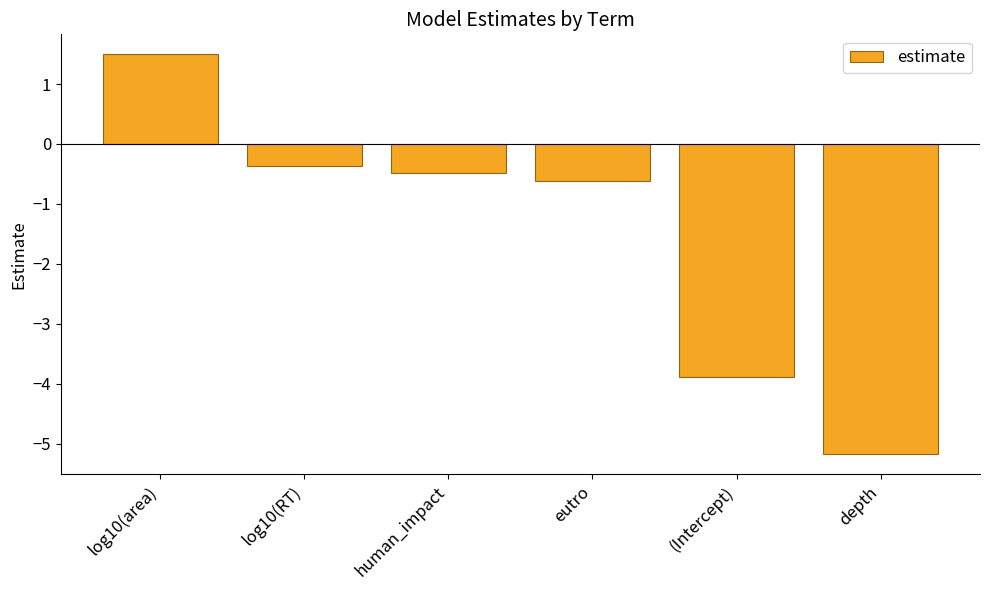

The value at eutro is -0.2. True or false?

False